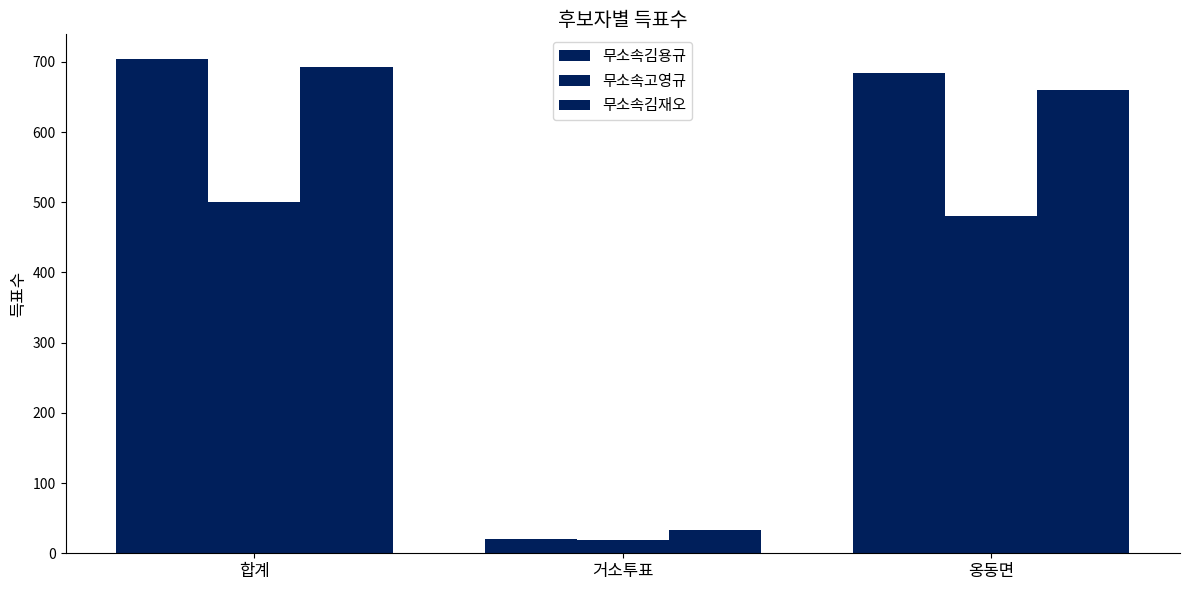

What is the smallest value displayed?

19